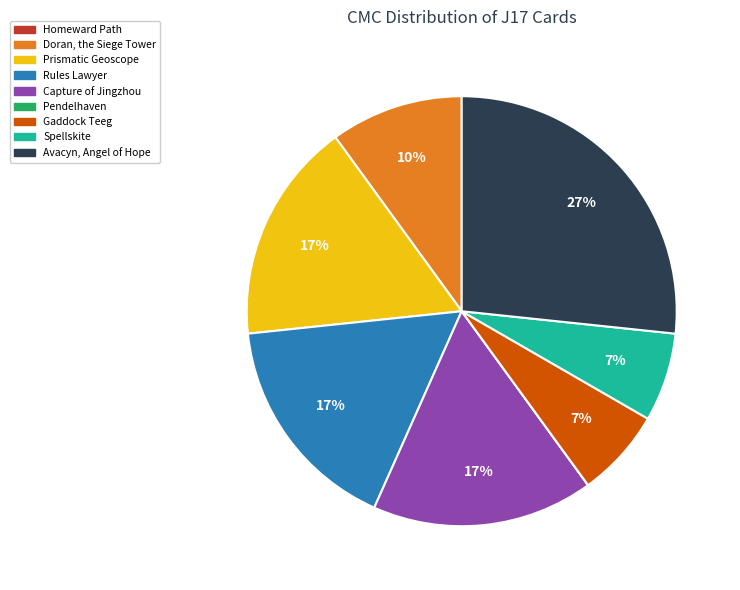

What is the largest slice in the pie chart?

Avacyn, Angel of Hope